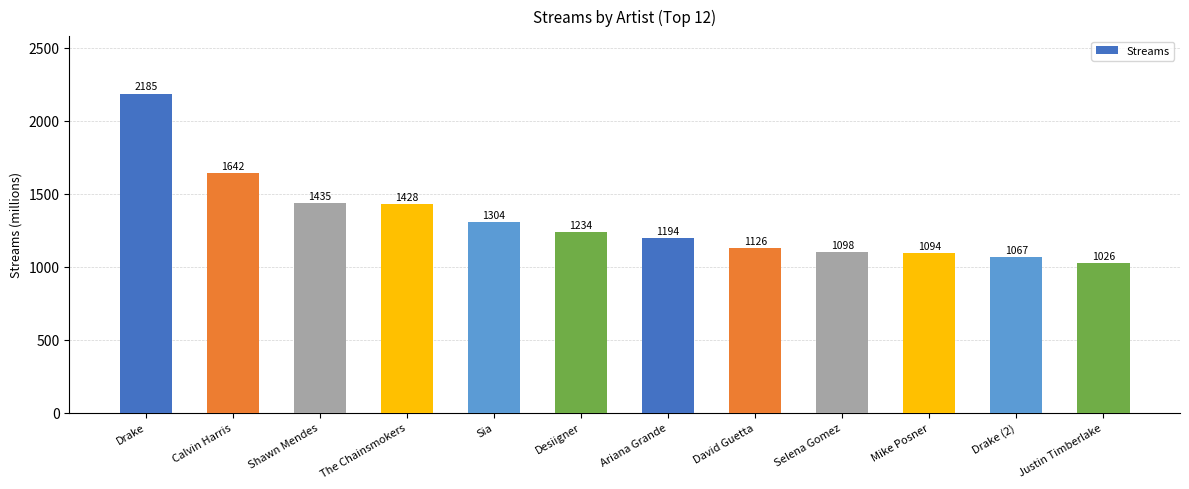

How many data points are less than 1234?

6